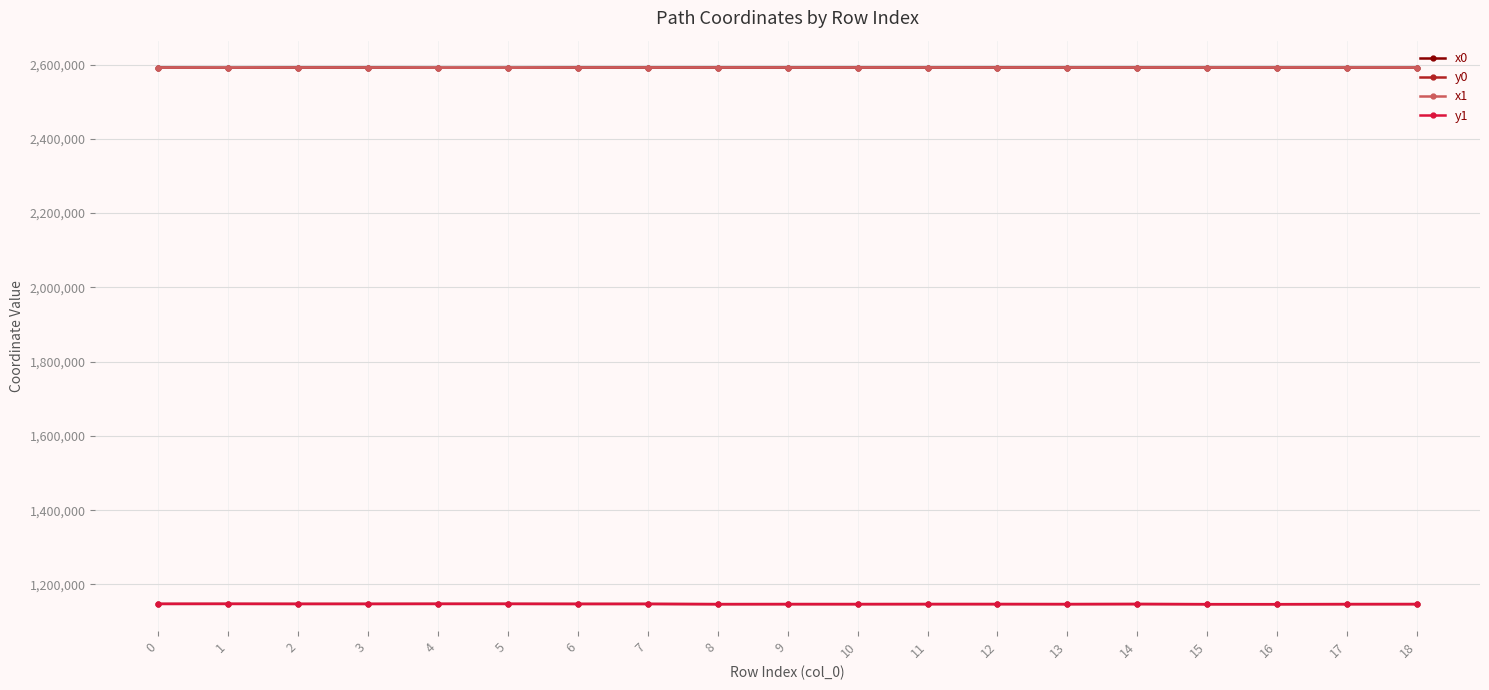

True or false: y1 has more than 1 points higher than both neighbors.

True